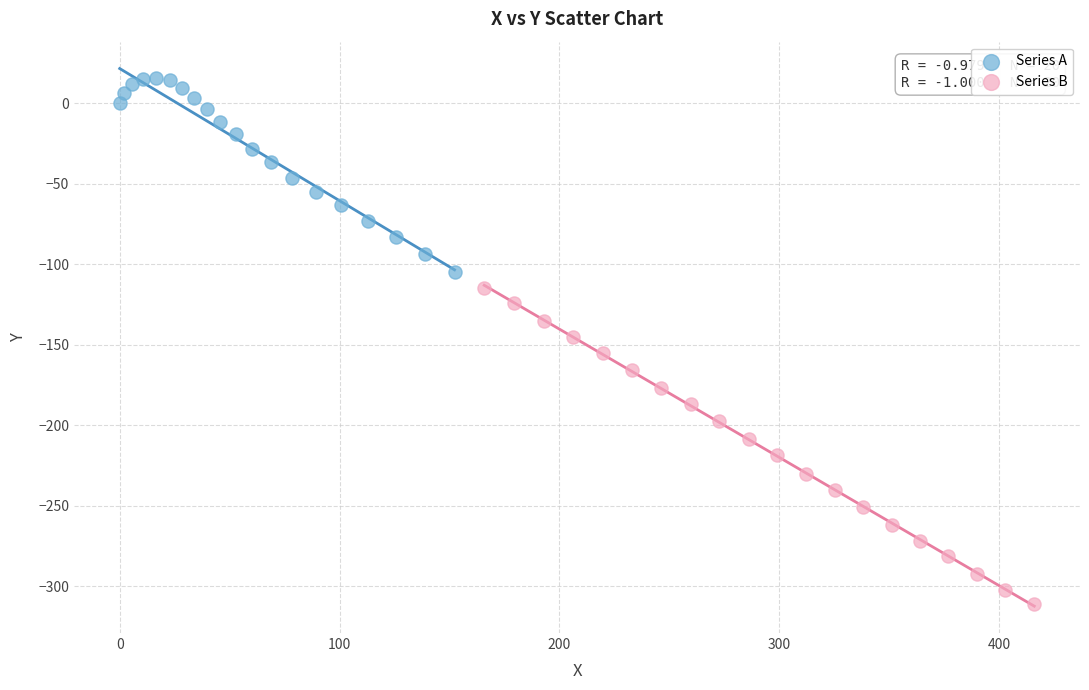

Which series reaches the maximum Y coordinate?

Series A